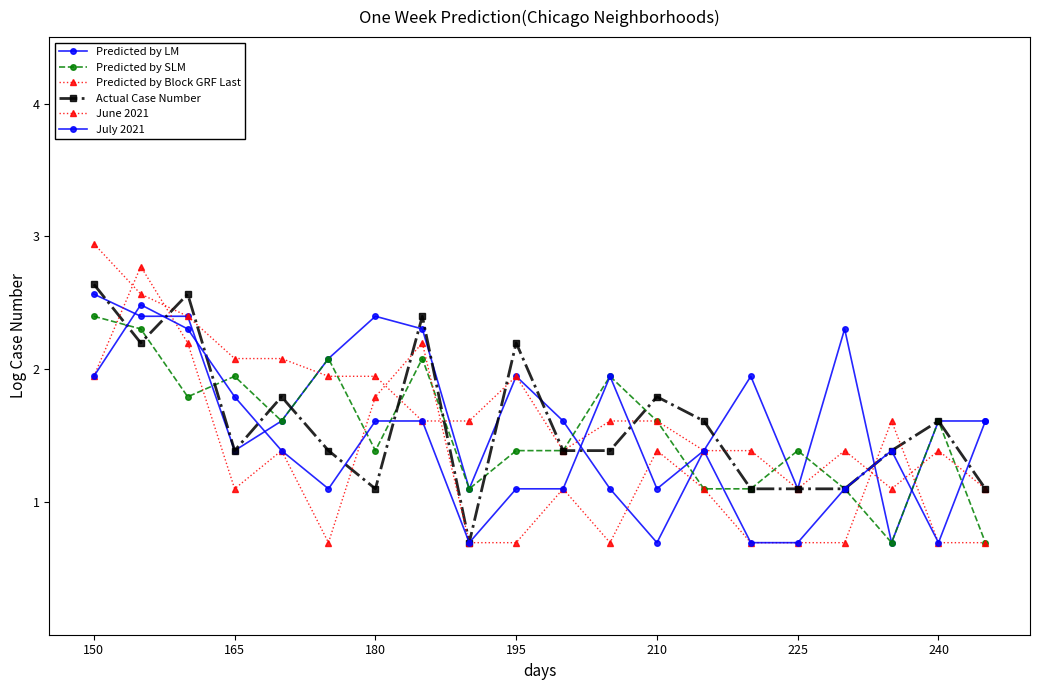

Does the chart display data point markers on the line(s)?

Yes